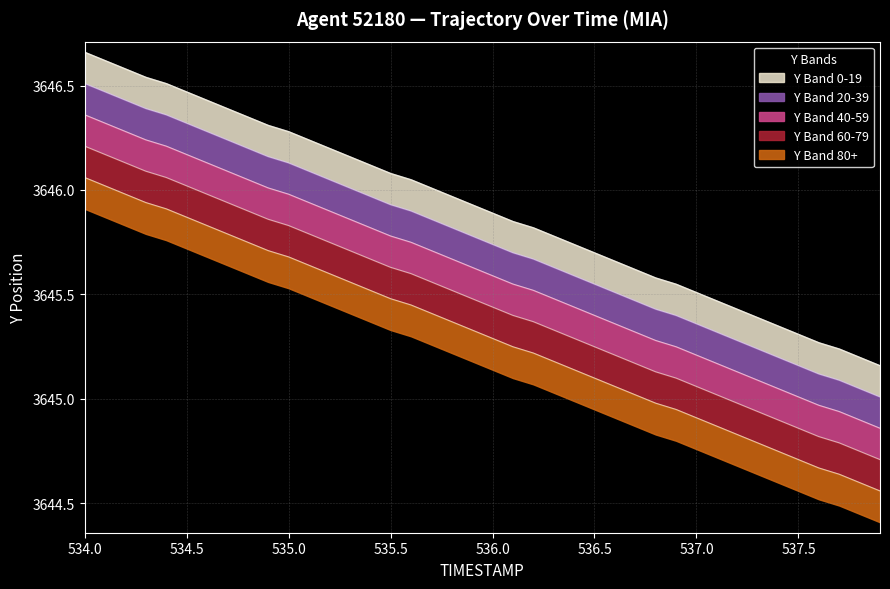

True or false: TIMESTAMP and Y cross at least once.

False